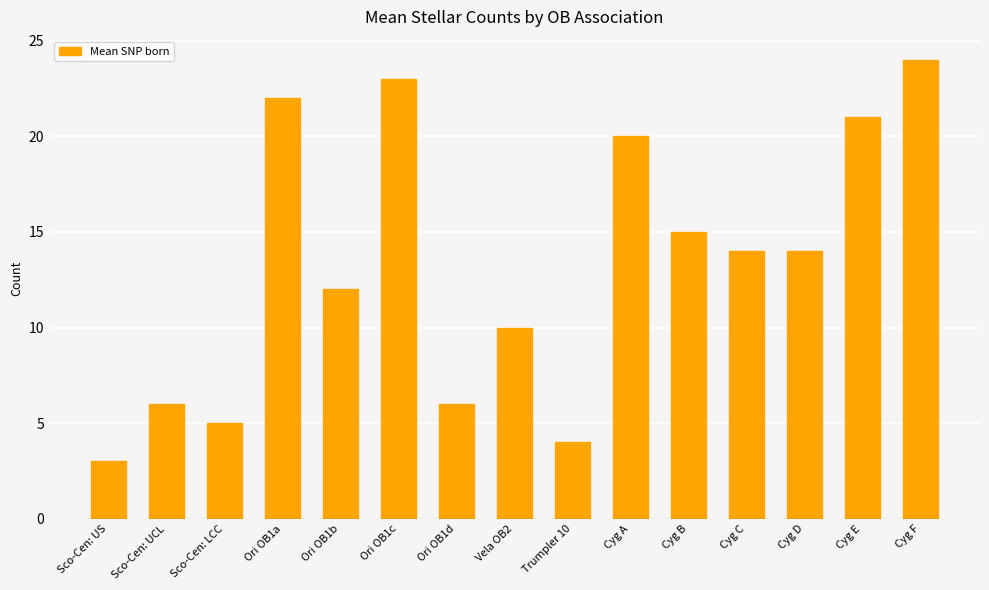

True or false: the data shows 7 at Sco-Cen: LCC.

False